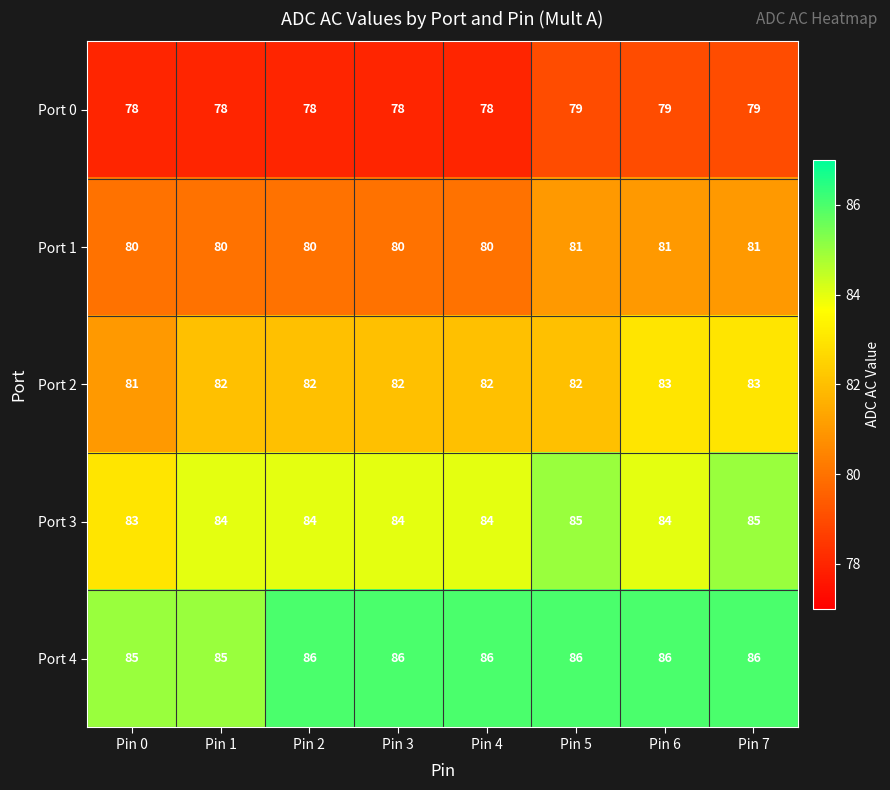

What is the sum of all Port 1 values?

643